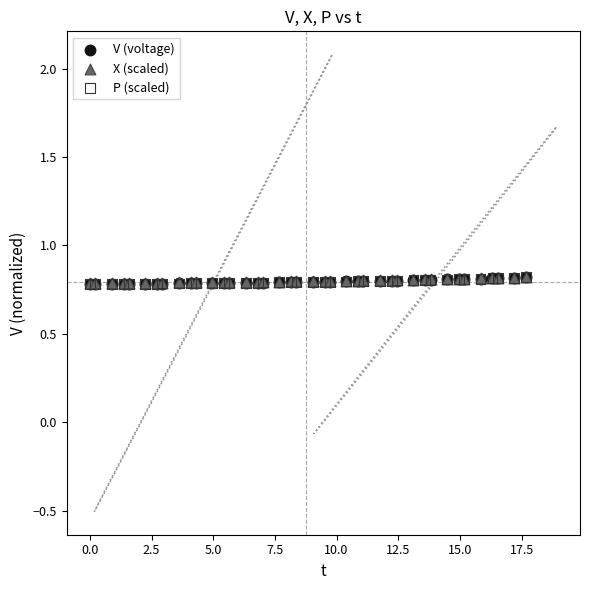

What are all the series names shown in the legend?

V (voltage), X (scaled), P (scaled)